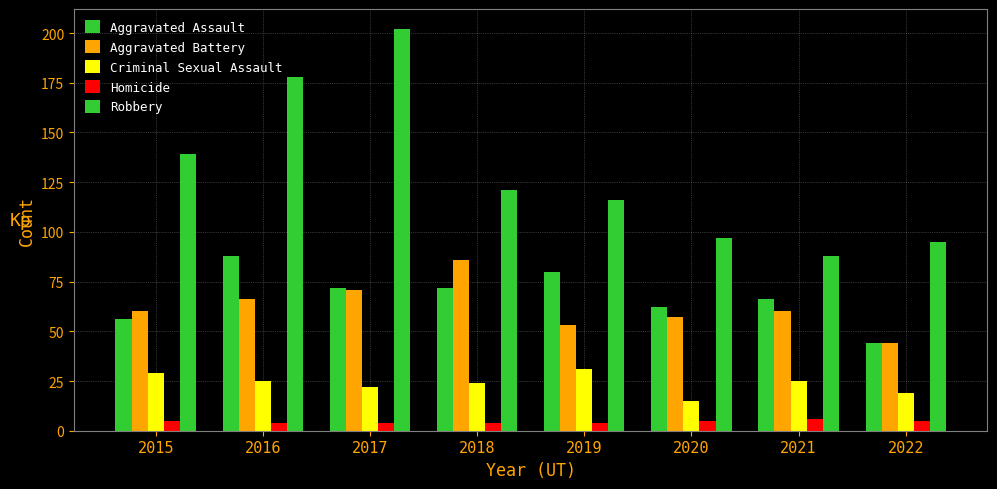

Between 2017 and 2021, which series saw the biggest shift?

Robbery